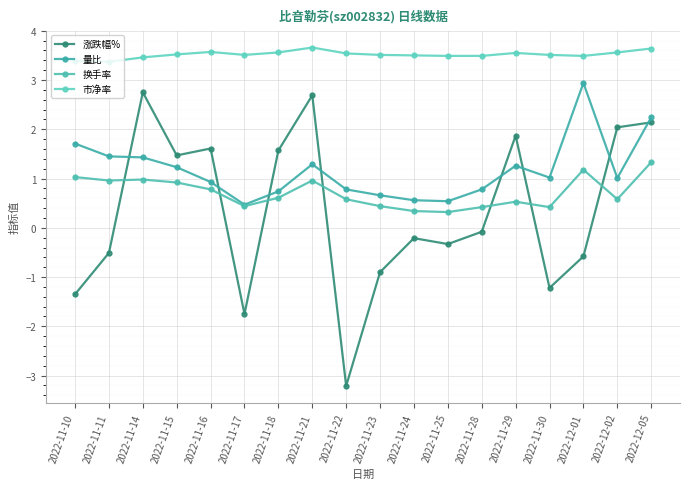

What is the sum of all 换手率 values?

12.8